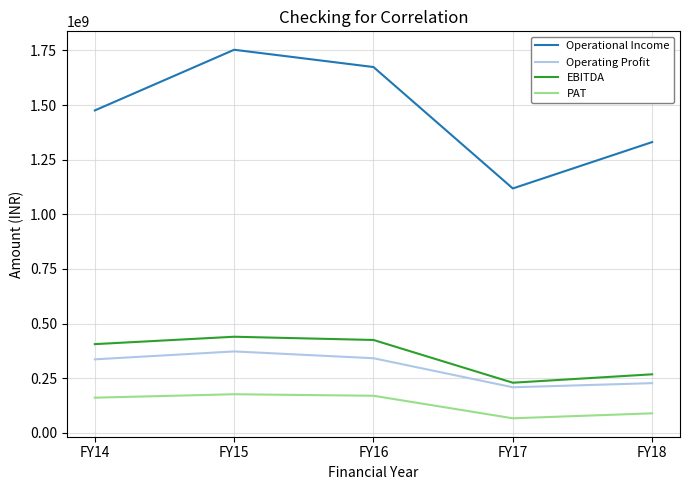

Which series has the largest total across all categories?

Operational Income